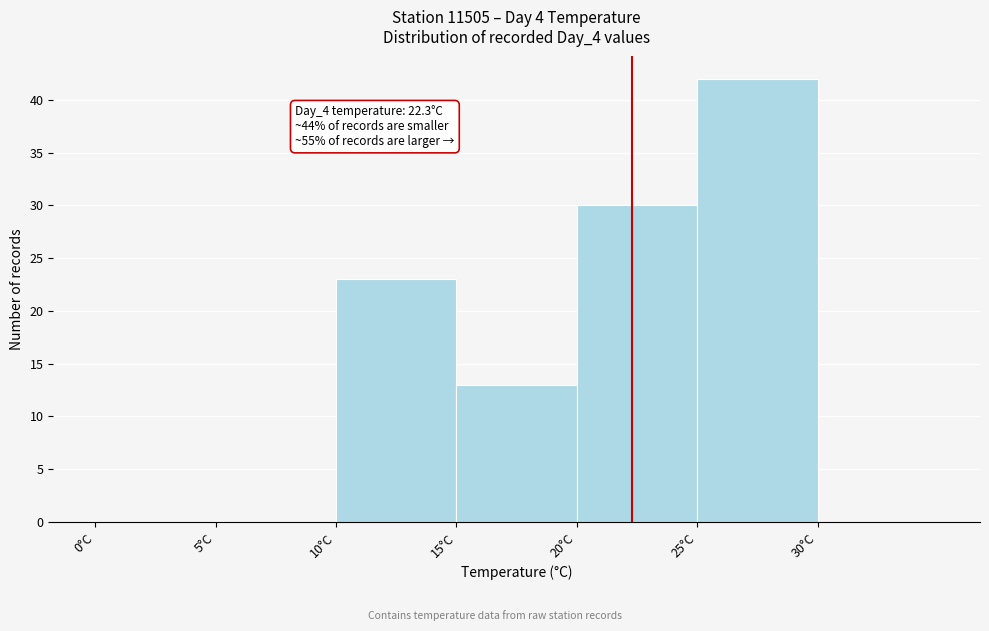

Over which range of the x-axis is the bar tallest?

25 to 30